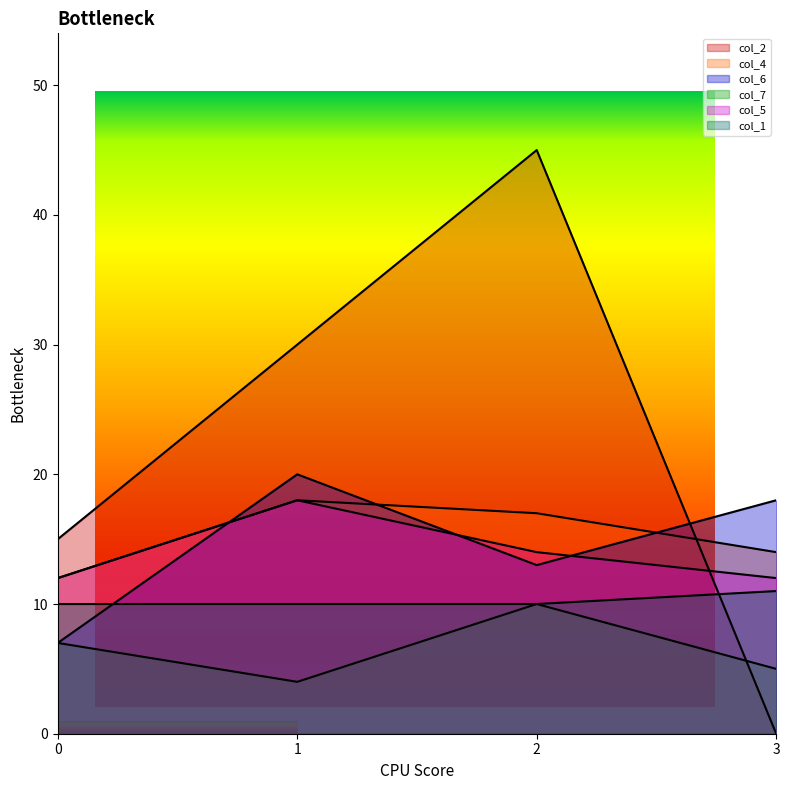

What is the difference between the second highest and minimum values in the col_7 series?

3